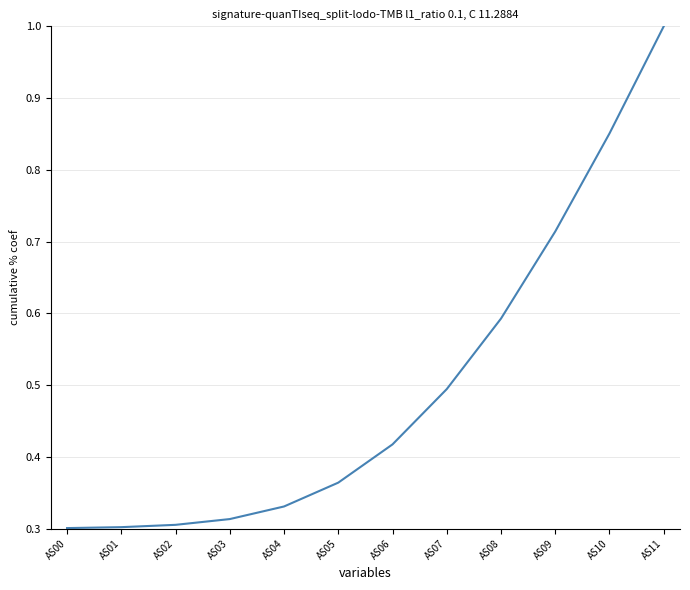

At which category does the chart reach its peak across all series?

AS11